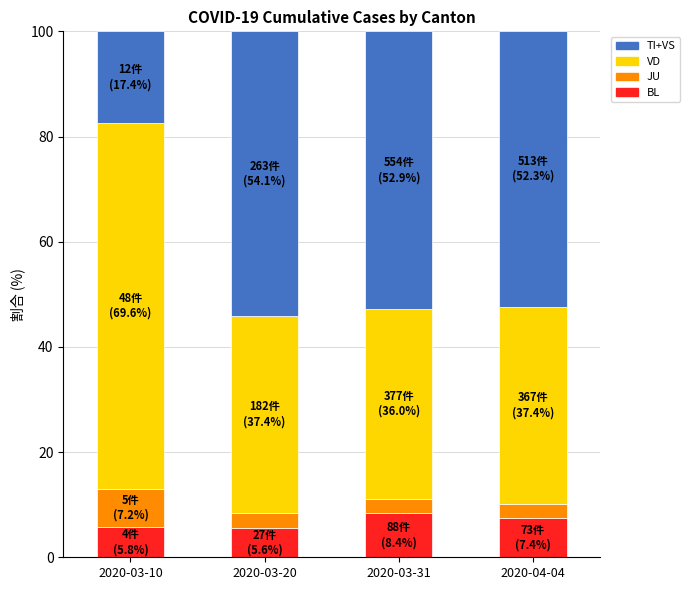

What is the total value across all series at 2020-03-10?

100.0